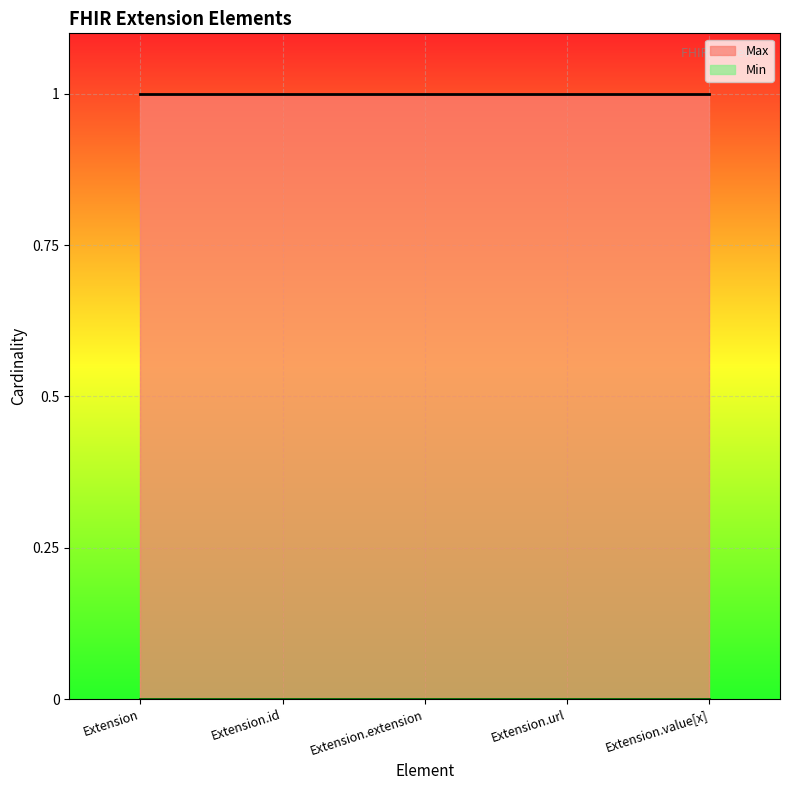

Which has a higher value, Extension.id or Extension?

Extension.id